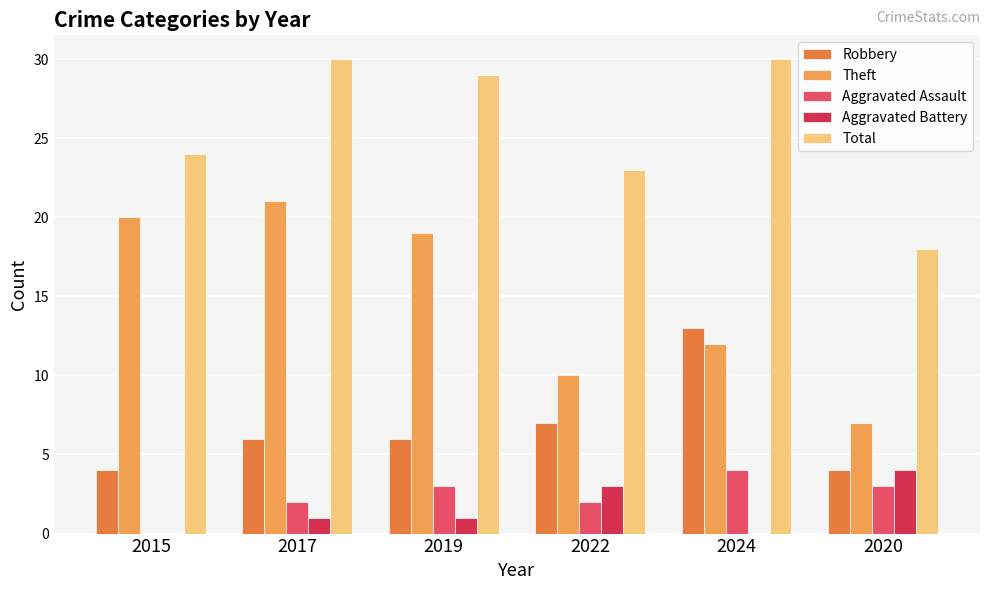

Which series changed the most between 2019 and 2022?

Theft